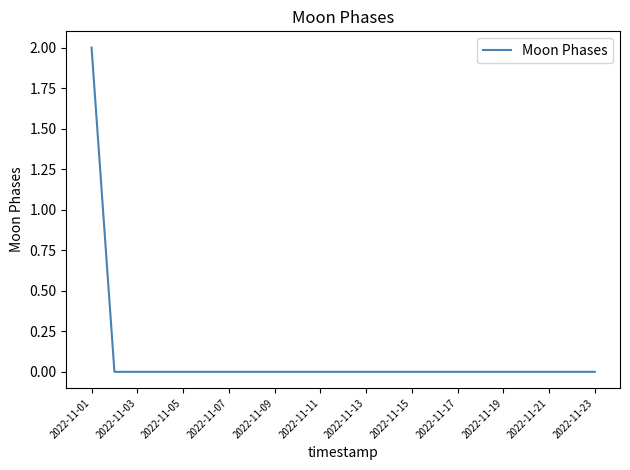

How many distinct data groups are displayed?

1